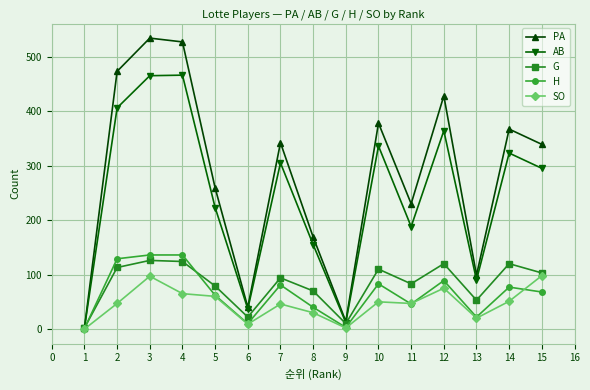

The value of PA at 13 is 99. True or false?

True